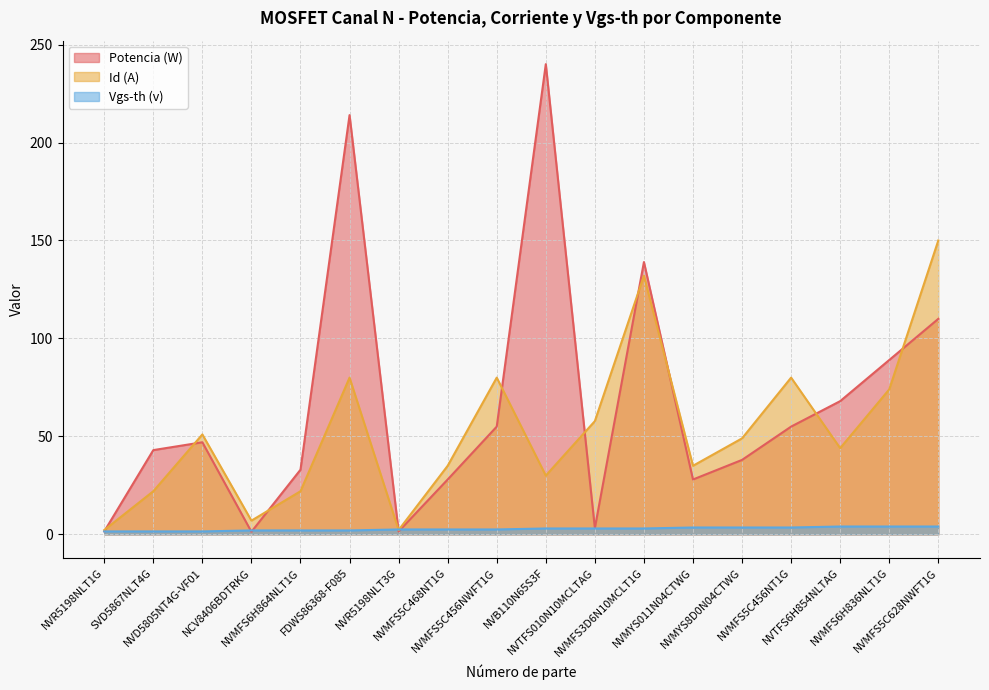

Reading right to left, what are all the values shown in this chart?

Potencia (W): NVMFS5C628NWFT1G=110.0	NVMFS6H836NLT1G=89.0	NVTFS6H854NLTAG=68.0	NVMFS5C456NT1G=55.0	NVMYS8D0N04CTWG=38.0	NVMYS011N04CTWG=28.0	NVMFS3D6N10MCLT1G=139.0	NVTFS010N10MCLTAG=3.2	NVB110N65S3F=240.0	NVMFS5C456NWFT1G=55.0	NVMFS5C468NT1G=28.0	NVR5198NLT3G=1.5	FDWS86368-F085=214.0	NVMFS6H864NLT1G=33.0	NCV8406BDTRKG=1.3	NVD5805NT4G-VF01=47.0	SVD5867NLT4G=43.0	NVR5198NLT1G=1.5
Id (A): NVMFS5C628NWFT1G=150.0	NVMFS6H836NLT1G=74.0	NVTFS6H854NLTAG=44.0	NVMFS5C456NT1G=80.0	NVMYS8D0N04CTWG=49.0	NVMYS011N04CTWG=35.0	NVMFS3D6N10MCLT1G=132.0	NVTFS010N10MCLTAG=57.8	NVB110N65S3F=30.0	NVMFS5C456NWFT1G=80.0	NVMFS5C468NT1G=35.0	NVR5198NLT3G=2.2	FDWS86368-F085=80.0	NVMFS6H864NLT1G=22.0	NCV8406BDTRKG=7.0	NVD5805NT4G-VF01=51.0	SVD5867NLT4G=22.0	NVR5198NLT1G=2.2
Vgs-th (v): NVMFS5C628NWFT1G=4.0	NVMFS6H836NLT1G=4.0	NVTFS6H854NLTAG=4.0	NVMFS5C456NT1G=3.5	NVMYS8D0N04CTWG=3.5	NVMYS011N04CTWG=3.5	NVMFS3D6N10MCLT1G=3.0	NVTFS010N10MCLTAG=3.0	NVB110N65S3F=3.0	NVMFS5C456NWFT1G=2.5	NVMFS5C468NT1G=2.5	NVR5198NLT3G=2.5	FDWS86368-F085=2.0	NVMFS6H864NLT1G=2.0	NCV8406BDTRKG=2.0	NVD5805NT4G-VF01=1.5	SVD5867NLT4G=1.5	NVR5198NLT1G=1.5